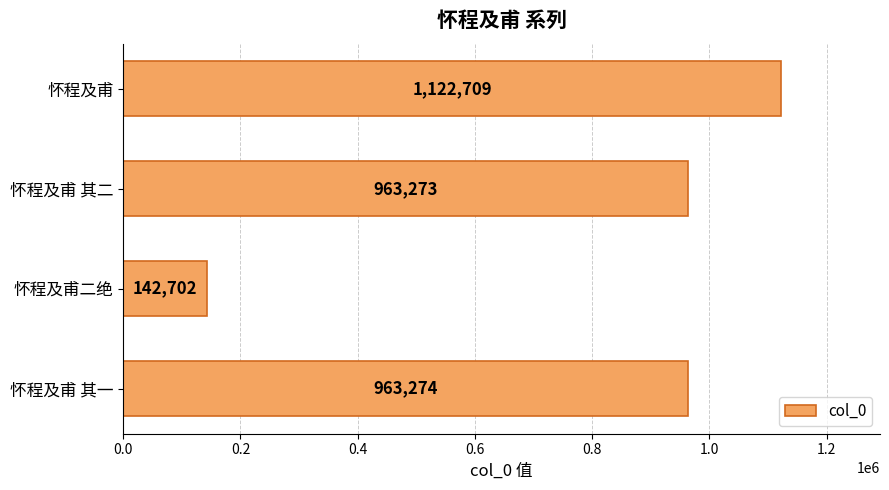

Between 怀程及甫 其二 and 怀程及甫 其一, which is larger?

怀程及甫 其一